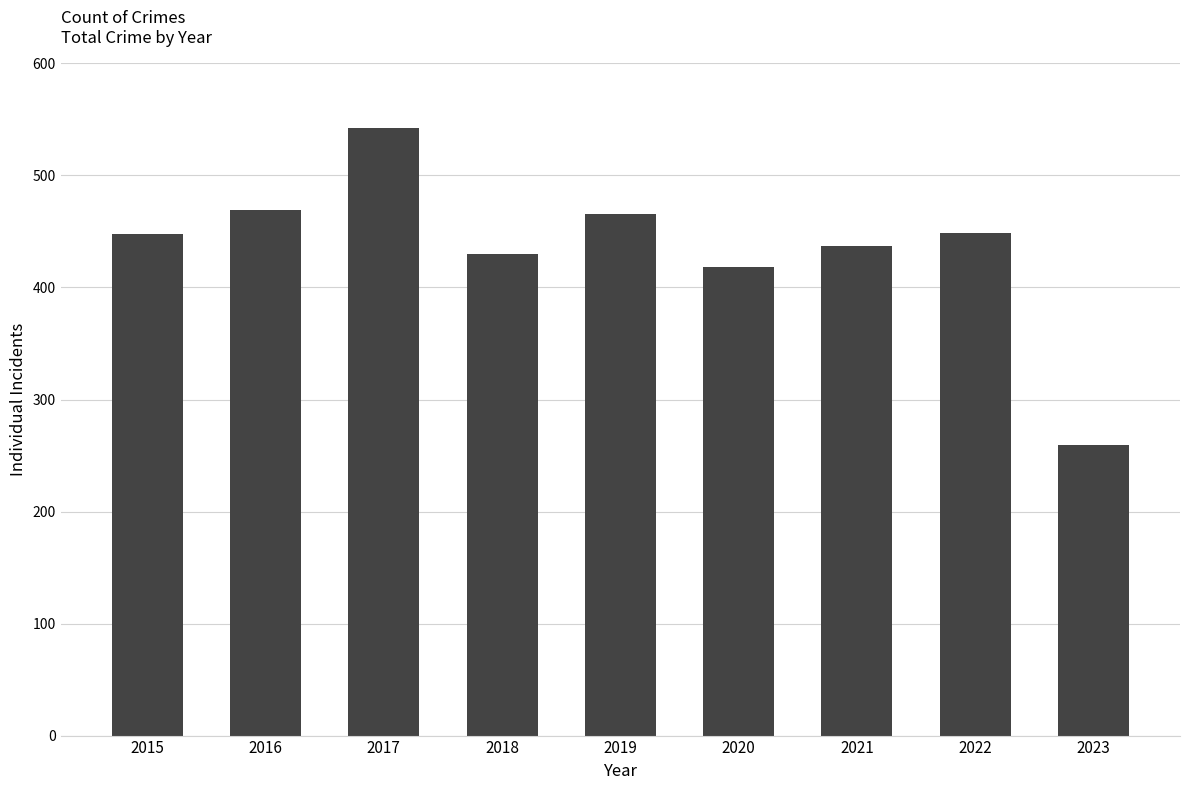

Is it true that the value at 2022 is 449?

True